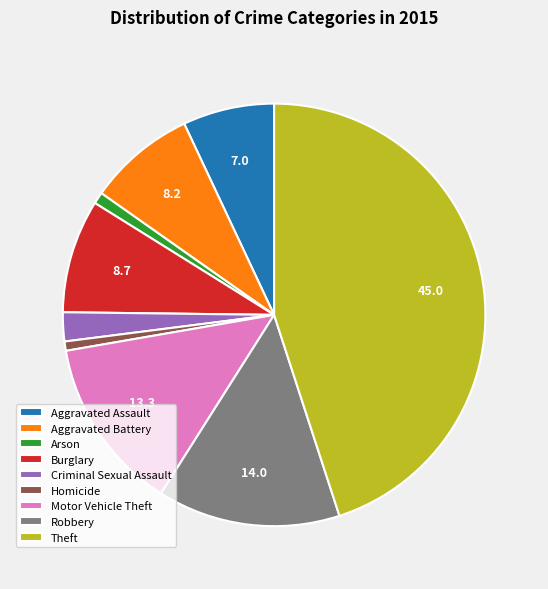

Is the sum of Motor Vehicle Theft and Arson greater than half?

No